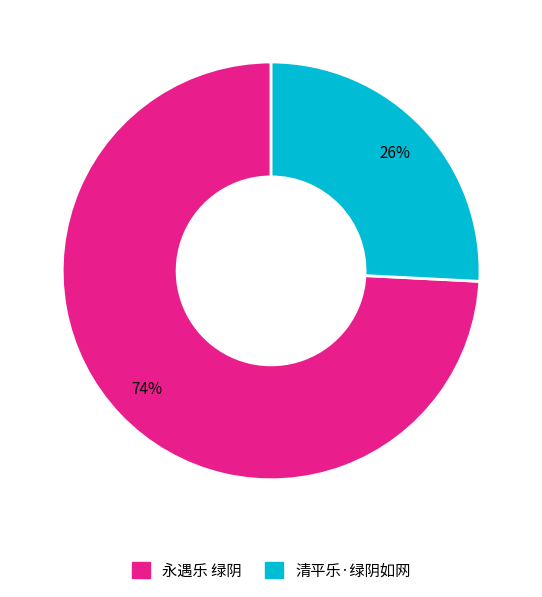

Between 清平乐·绿阴如网 and 永遇乐 绿阴, which is larger?

永遇乐 绿阴